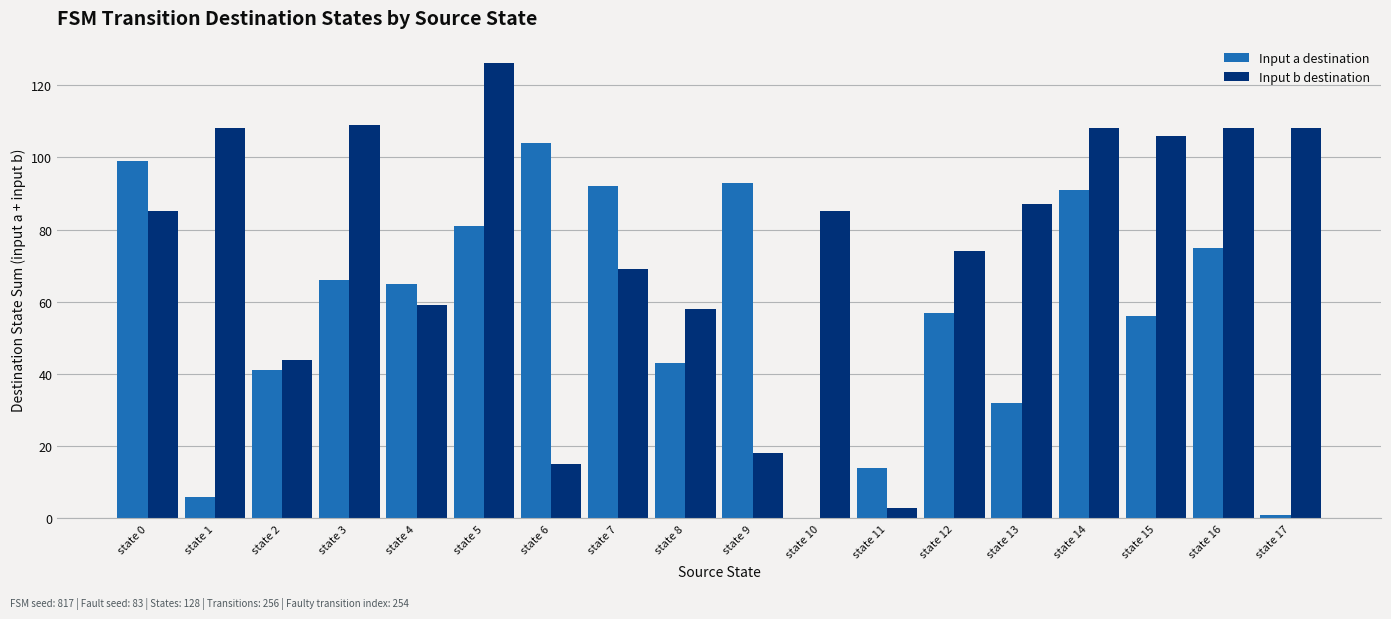

Between state 0 and state 6, which series saw the biggest shift?

Input b destination